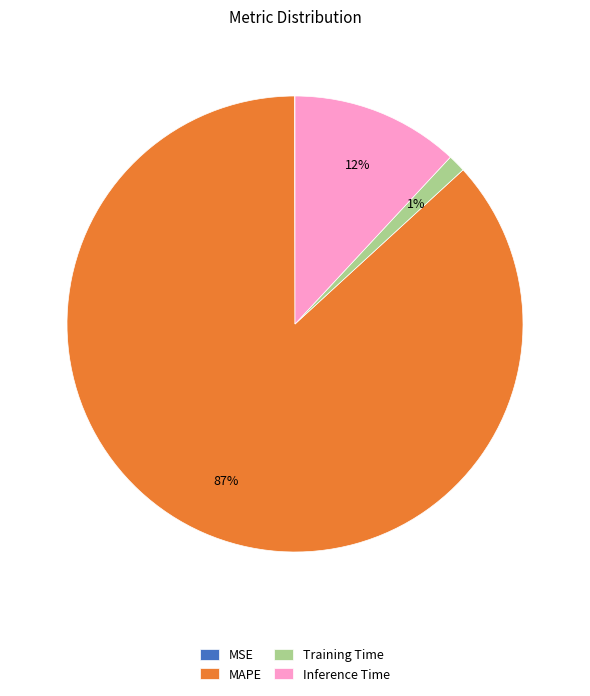

To the nearest percent, what is the average slice percentage?

25%